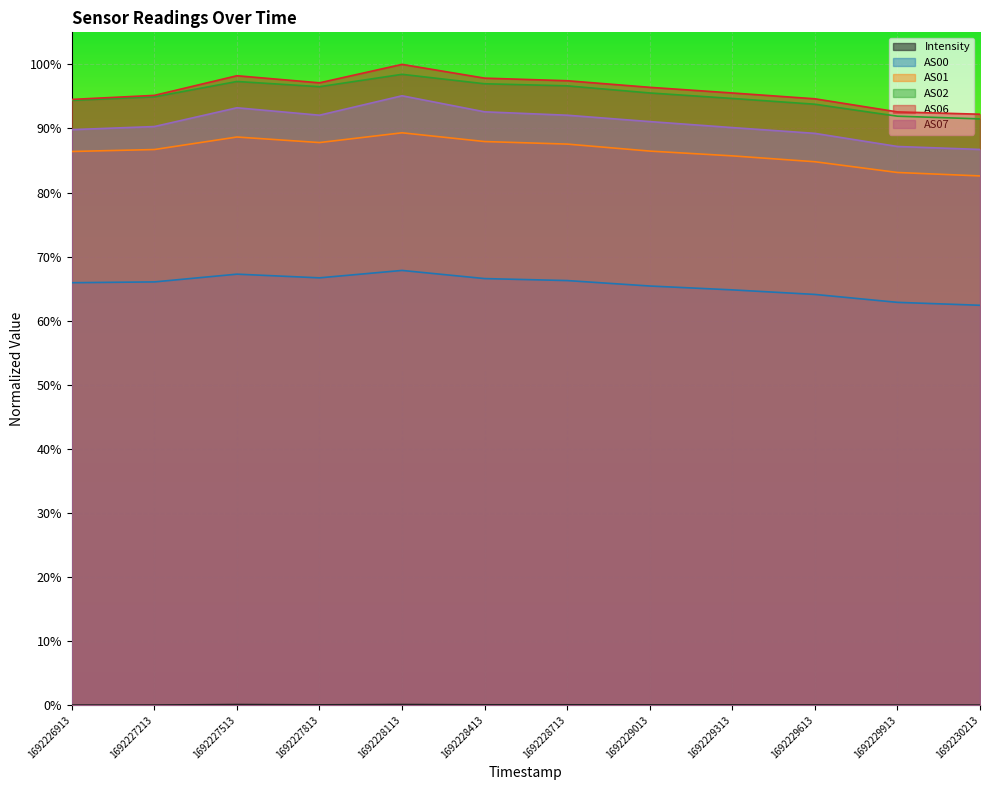

How many lines are shown in the chart?

6